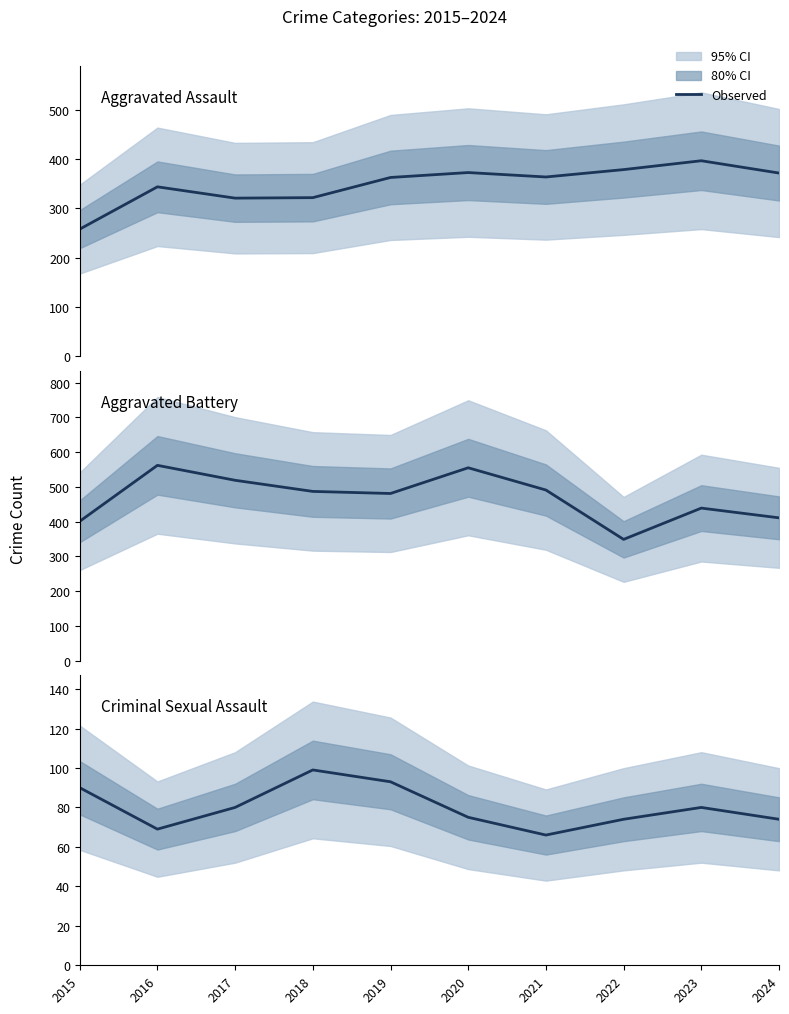

Rank the series by their average value, from lowest to highest.

Criminal Sexual Assault, Aggravated Assault, Aggravated Battery